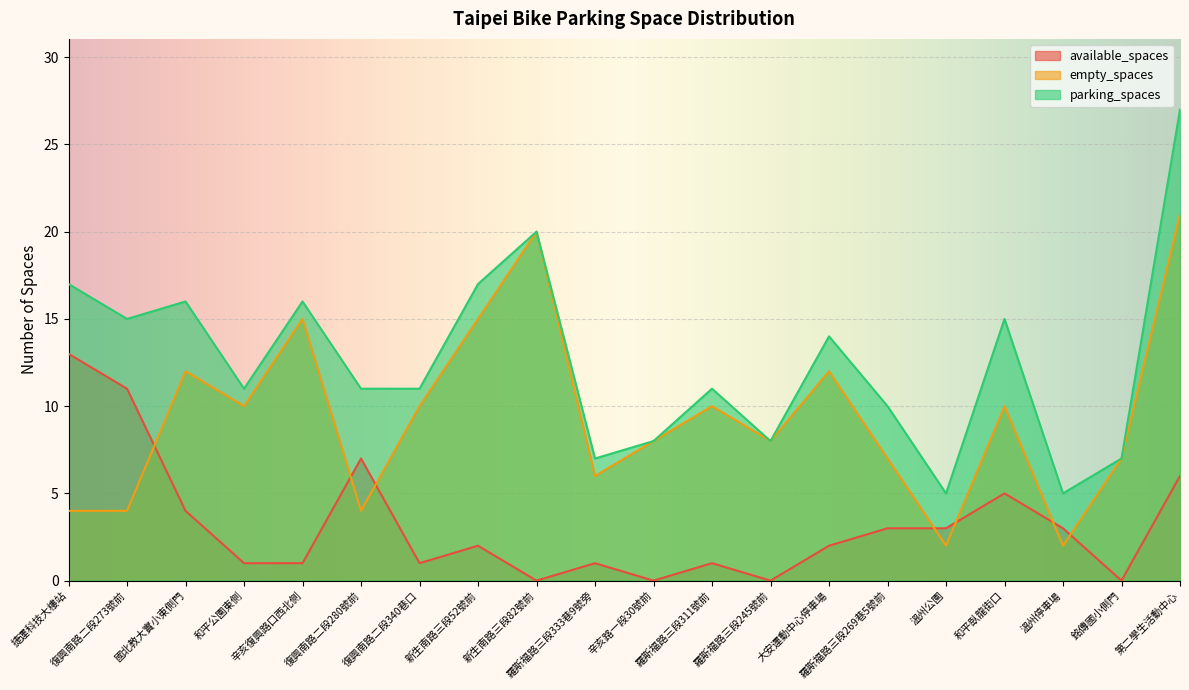

Is it true that available_spaces equals 6 at 國北教大實小東側門?

False